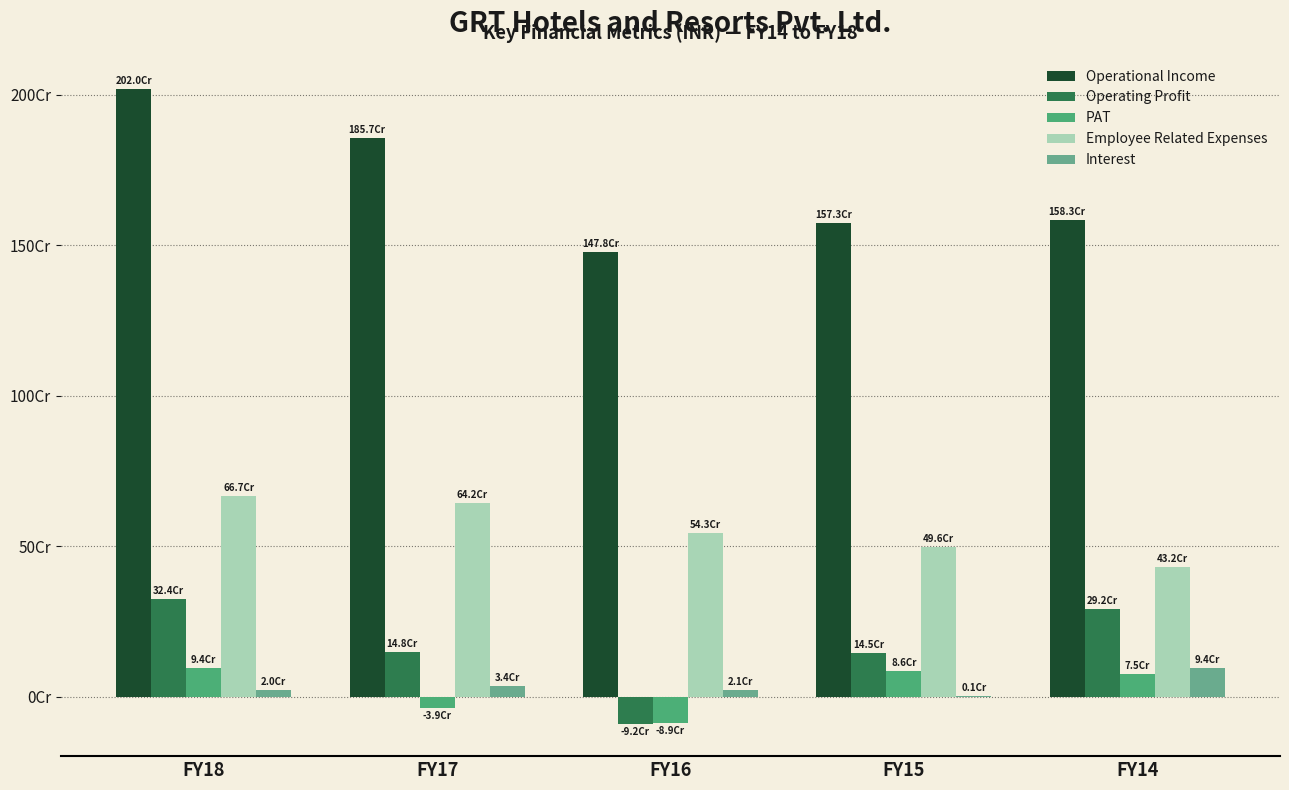

Which series has the largest total across all categories?

Operational Income